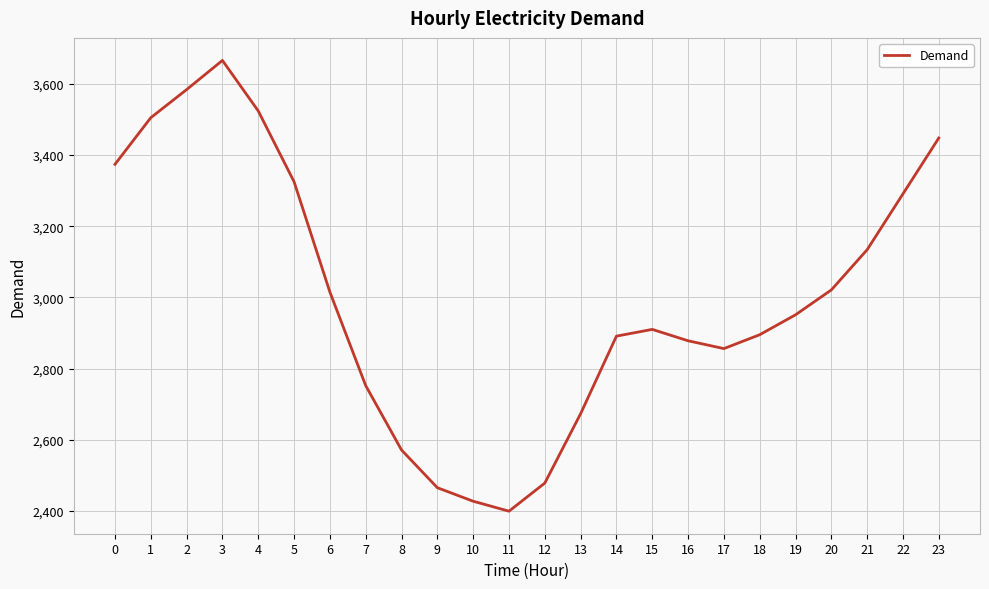

Is it true that the value at 15 is 3803?

False